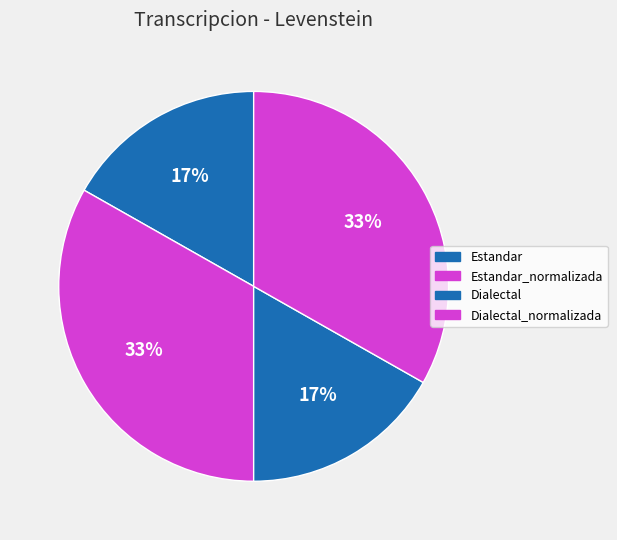

What is the largest slice in the pie chart?

Estandar_normalizada